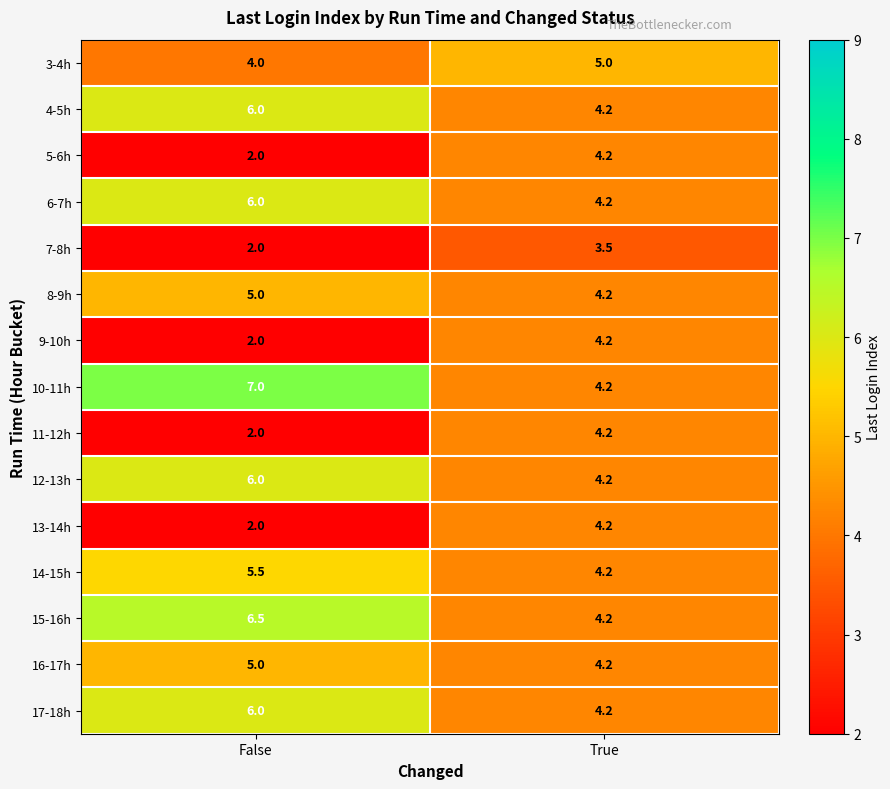

Which series has the largest range (max minus min)?

10-11h